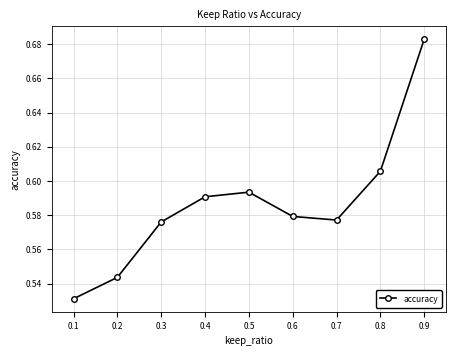

What is the sum of all values?

5.3